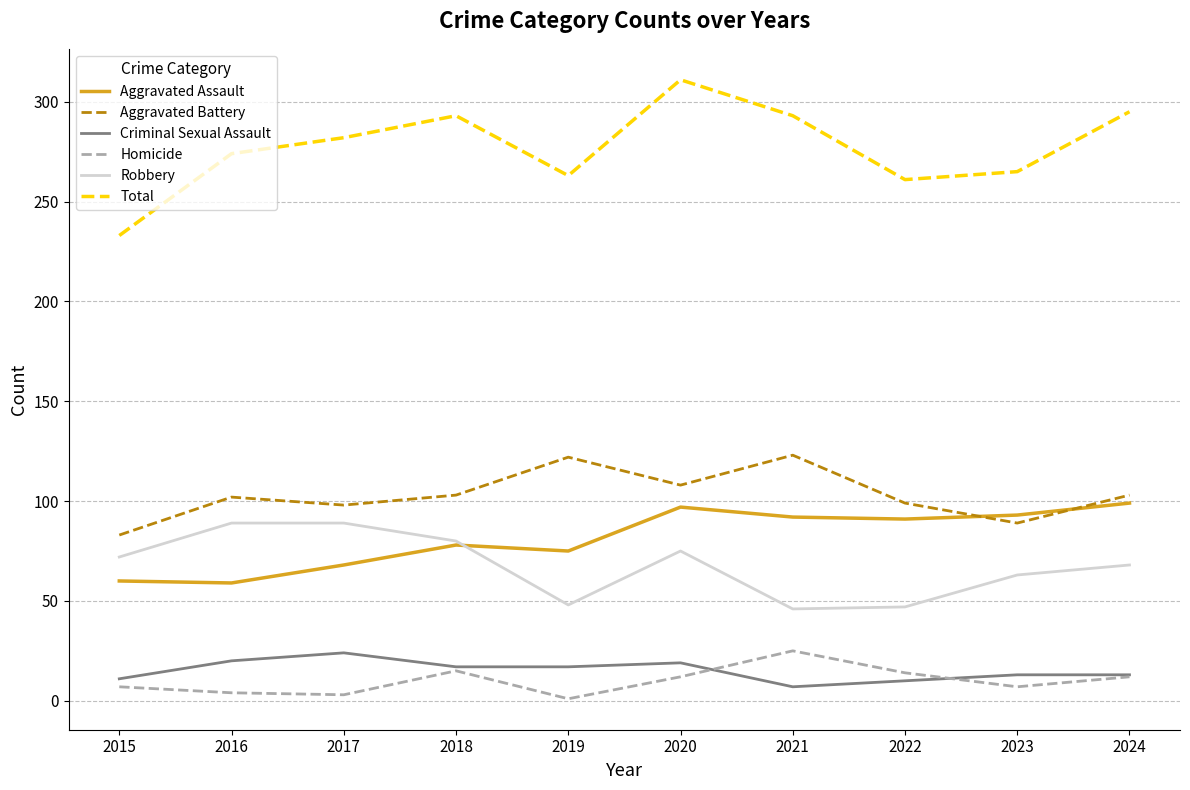

What is the spread (max minus min) of values at 2018?

278